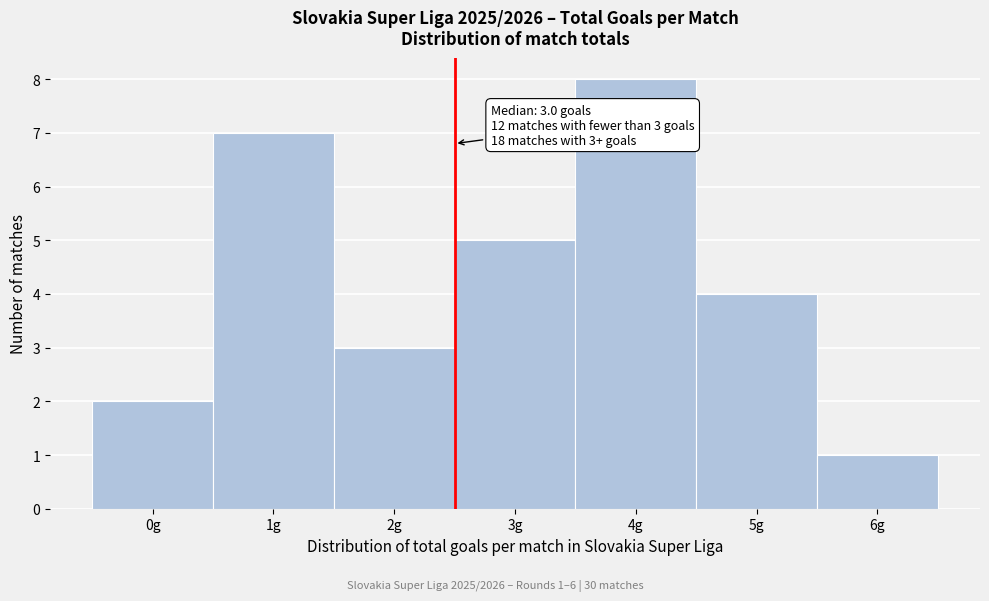

Reading left to right, what are all the values shown in this chart?

2	7	3	5	8	4	1